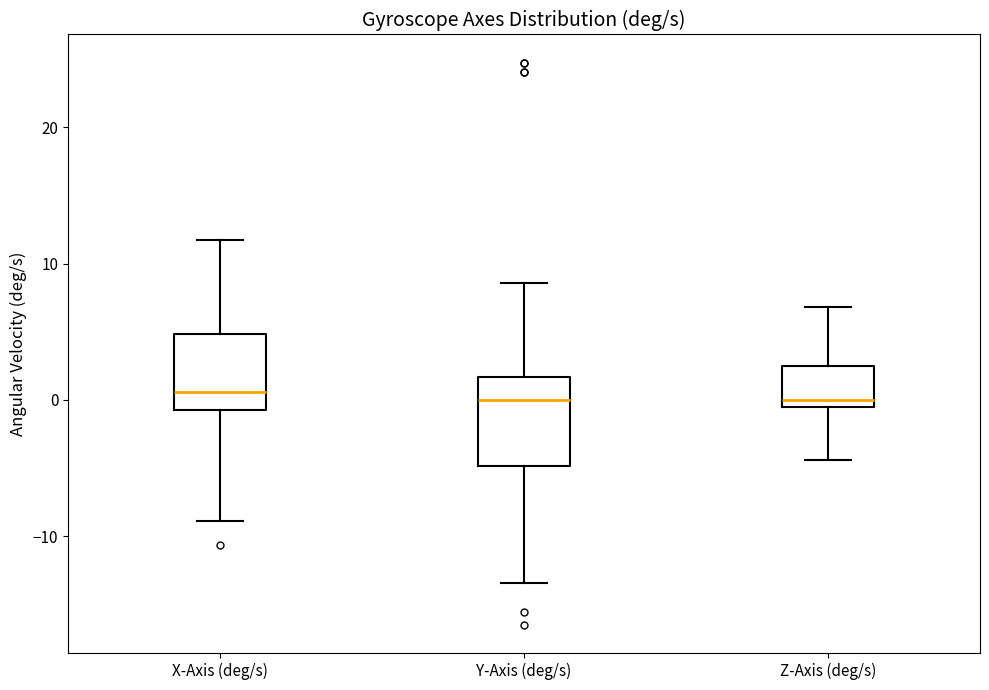

Reading left to right, transcribe this box plot: for each box, give where its median line is, the range the box spans, and where its two whiskers end, as read against the y-axis. The values are not printed on the chart, so give them approximately, as read against the axis.

X-Axis (deg/s): median 1, box -1 to 5, whiskers -9 to 12
Y-Axis (deg/s): median 0, box -5 to 2, whiskers -13 to 9
Z-Axis (deg/s): median 0, box -1 to 2, whiskers -4 to 7